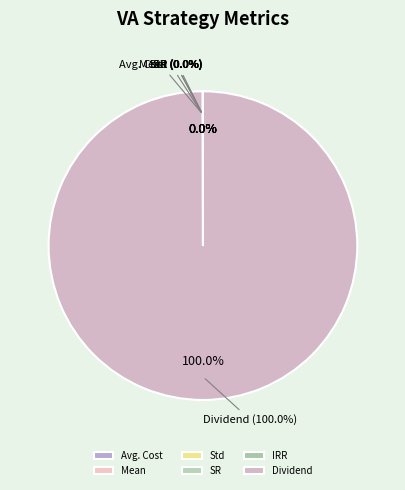

Combined, do Mean and Std account for over 50%?

No